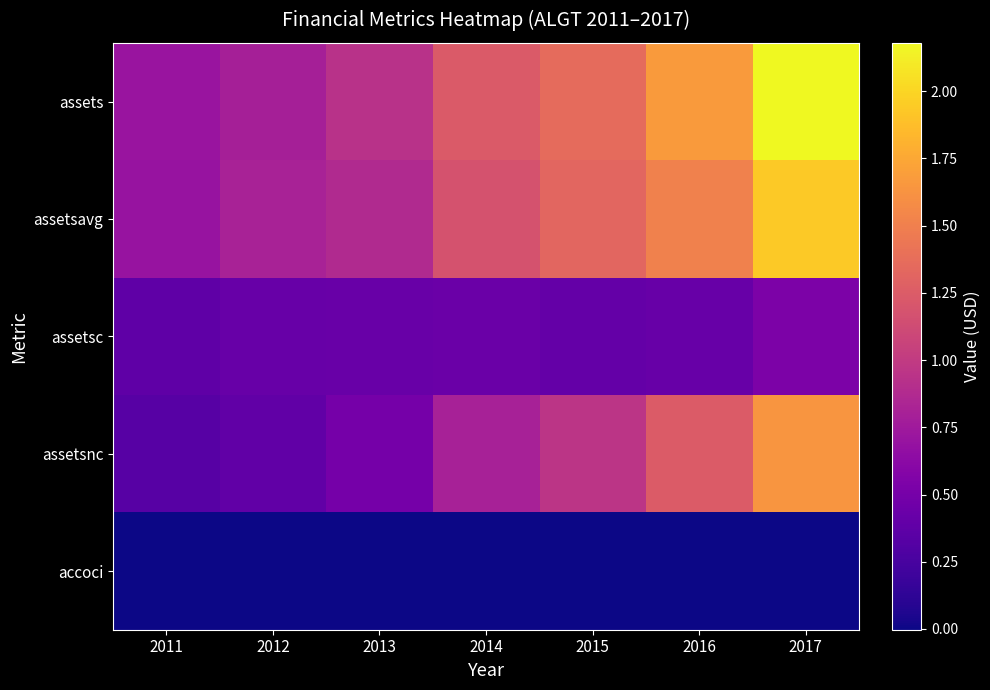

What is the difference between the highest and lowest values at 2012?

808378500